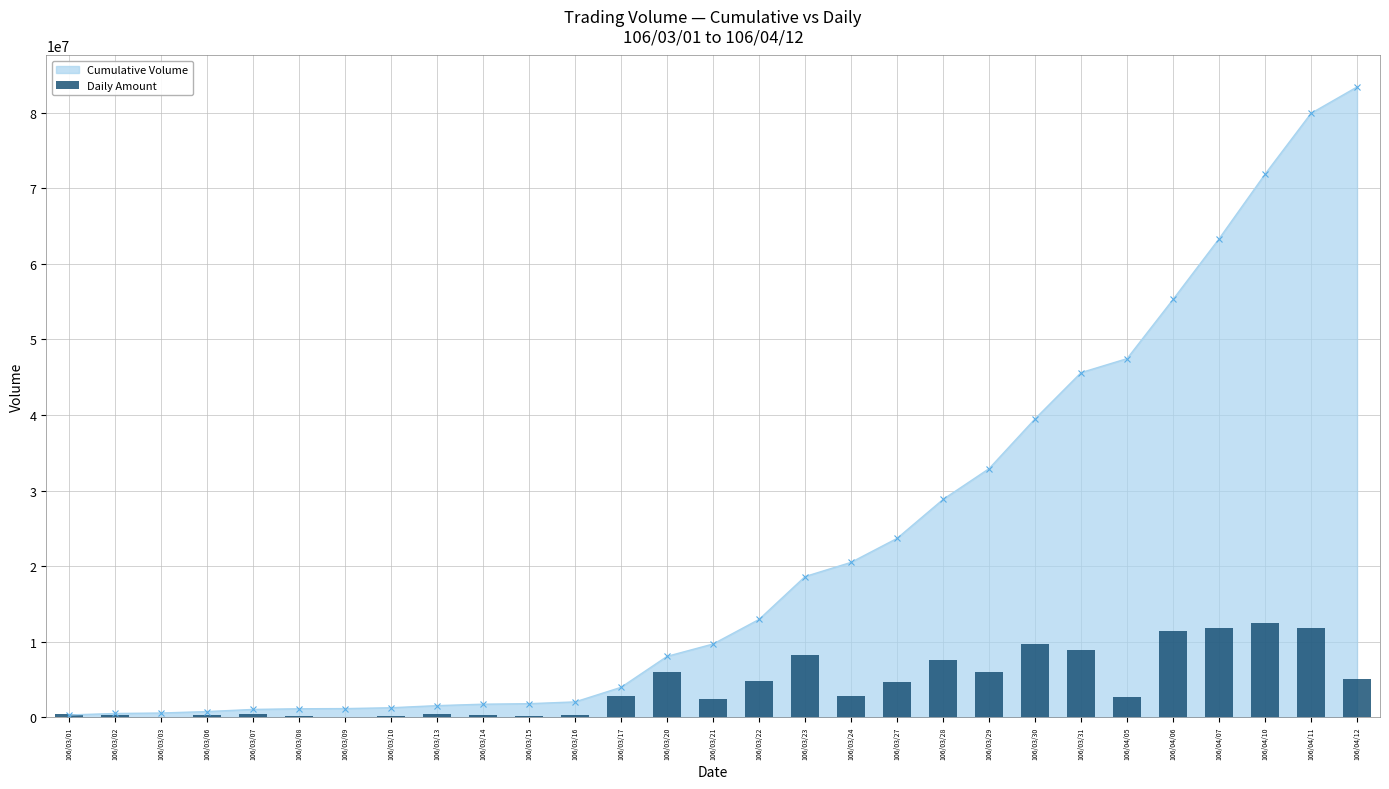

Approximately how many times larger is the value at 106/03/31 compared to 106/03/16?

25.9